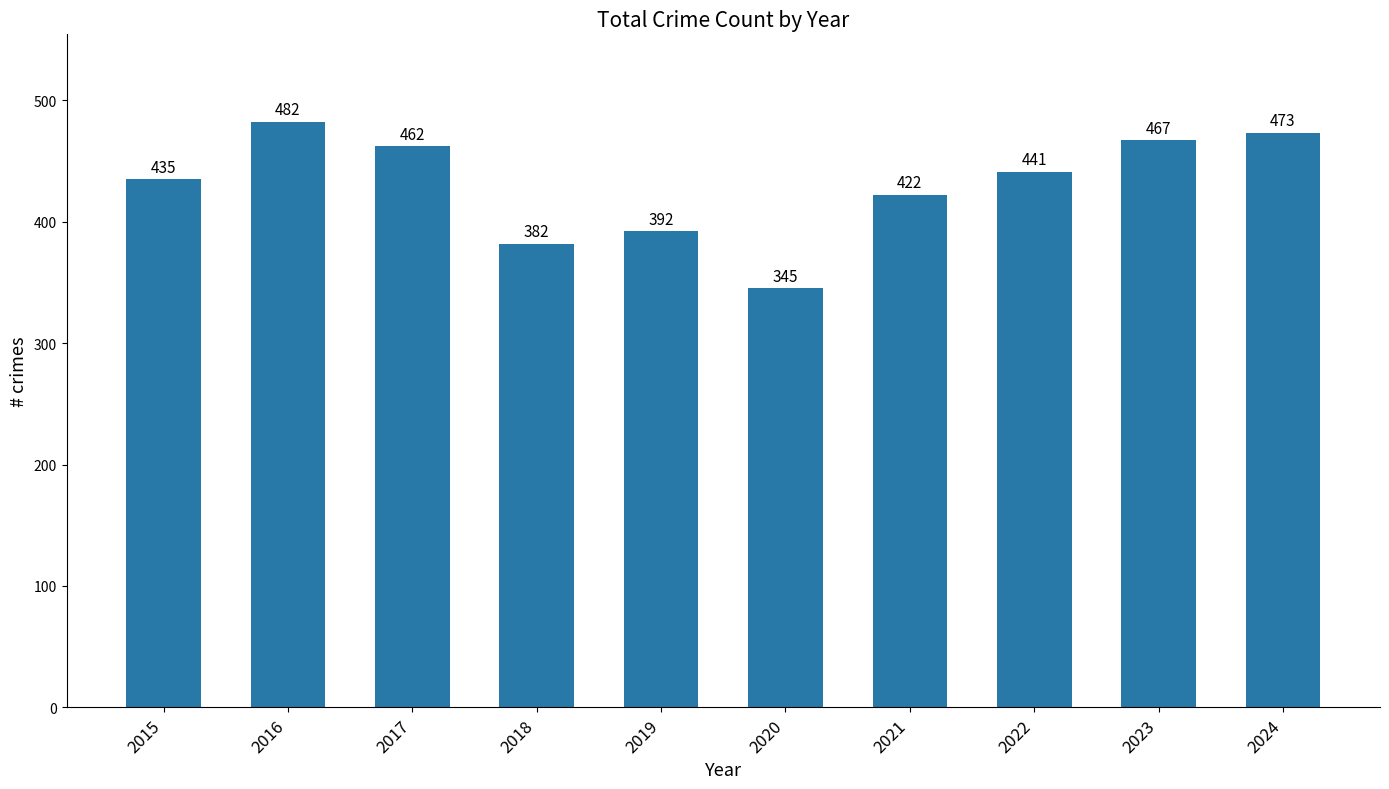

Which label corresponds to the smallest value in the chart?

2020